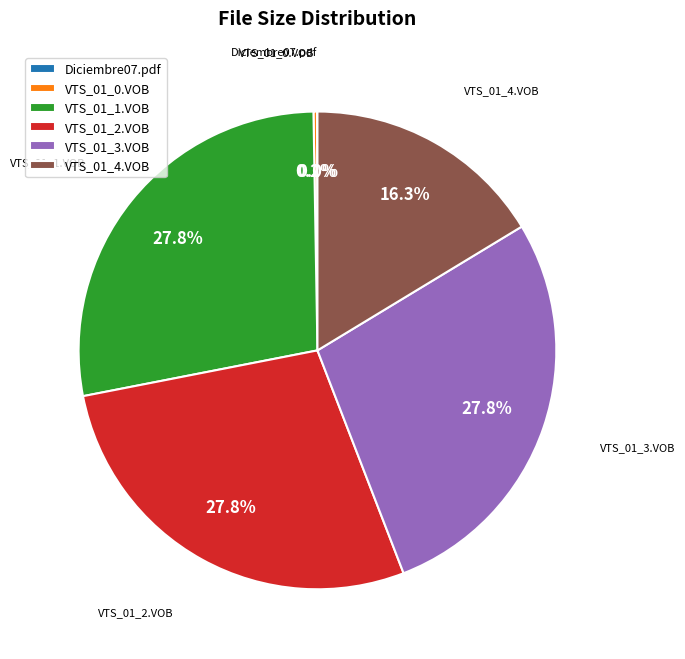

Is there a majority slice in this chart?

No